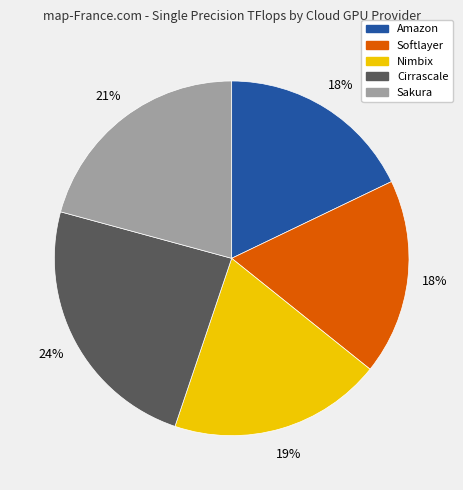

The Softlayer slice represents 9% of the pie. True or false?

False